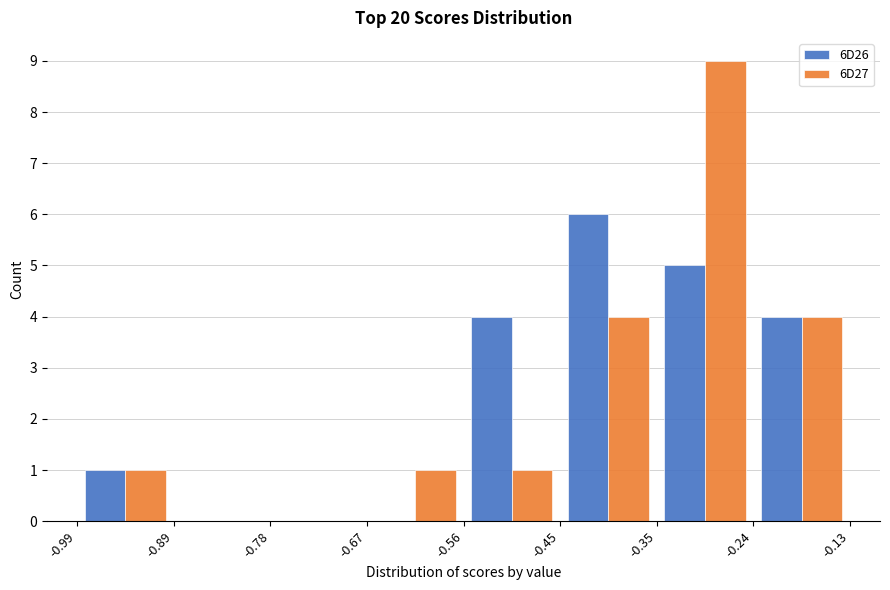

What is the height of the 6D27 bar covering -0.24 to -0.13 on the x-axis? The values are not printed on the chart, so give them approximately, as read against the axis.

4